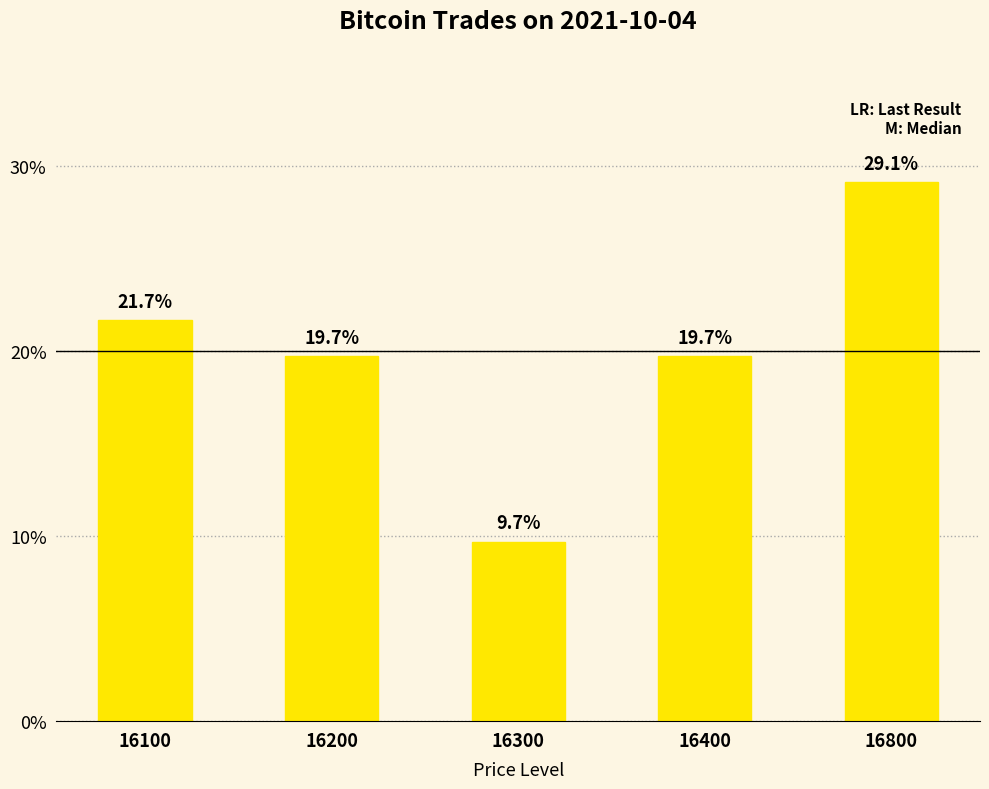

At which label does the data first exceed 19?

16100